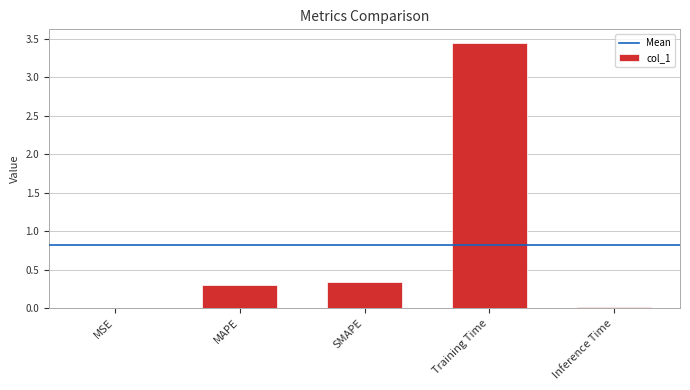

Between Training Time and Inference Time, which is larger?

Training Time